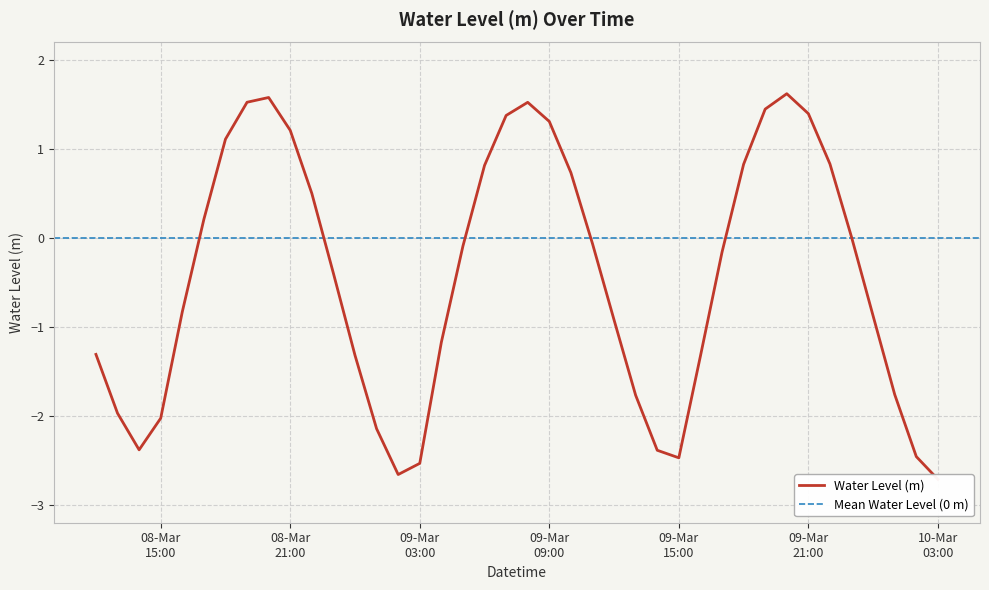

List the labels in order of value, smallest first.

2023-03-10 03:00:00, 2023-03-09 02:00:00, 2023-03-09 03:00:00, 2023-03-09 15:00:00, 2023-03-10 02:00:00, 2023-03-09 14:00:00, 2023-03-08 14:00:00, 2023-03-09 01:00:00, 2023-03-08 15:00:00, 2023-03-08 13:00:00, 2023-03-09 13:00:00, 2023-03-10 01:00:00, 2023-03-09 16:00:00, 2023-03-09 00:00:00, 2023-03-08 12:00:00, 2023-03-09 04:00:00, 2023-03-09 12:00:00, 2023-03-10 00:00:00, 2023-03-08 16:00:00, 2023-03-08 23:00:00, 2023-03-09 17:00:00, 2023-03-09 05:00:00, 2023-03-09 11:00:00, 2023-03-09 23:00:00, 2023-03-08 17:00:00, 2023-03-08 22:00:00, 2023-03-09 10:00:00, 2023-03-09 06:00:00, 2023-03-09 18:00:00, 2023-03-09 22:00:00, 2023-03-08 18:00:00, 2023-03-08 21:00:00, 2023-03-09 09:00:00, 2023-03-09 07:00:00, 2023-03-09 21:00:00, 2023-03-09 19:00:00, 2023-03-09 08:00:00, 2023-03-08 19:00:00, 2023-03-08 20:00:00, 2023-03-09 20:00:00